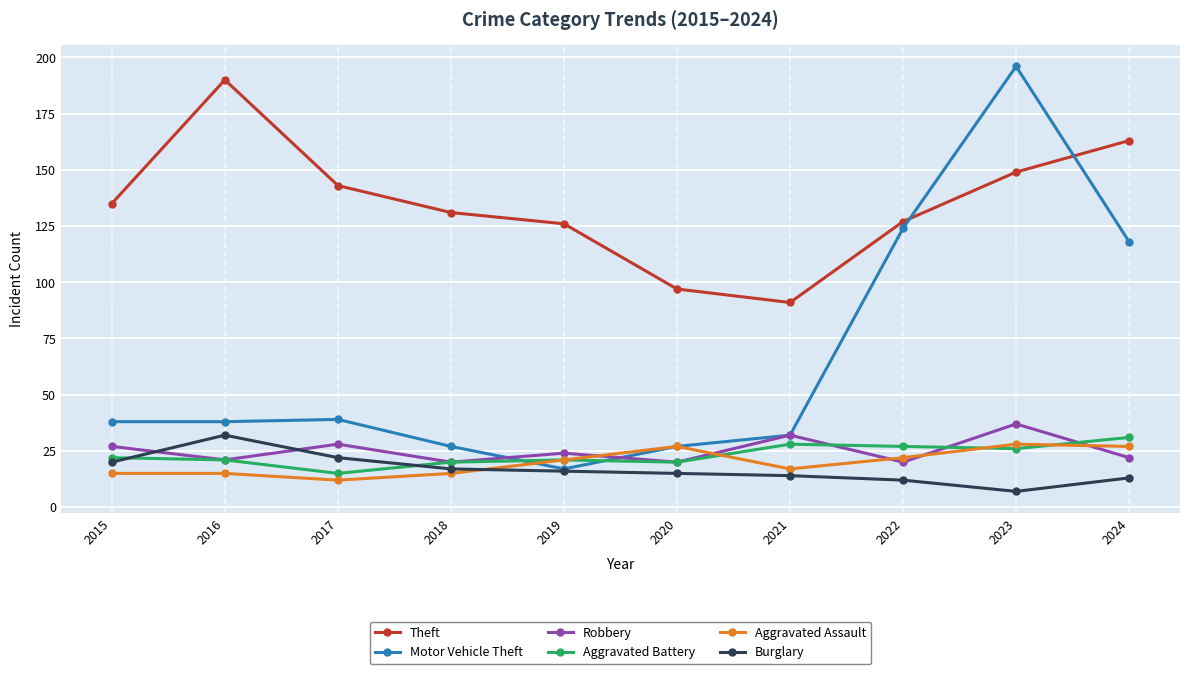

At which label does Robbery first exceed 24?

2015